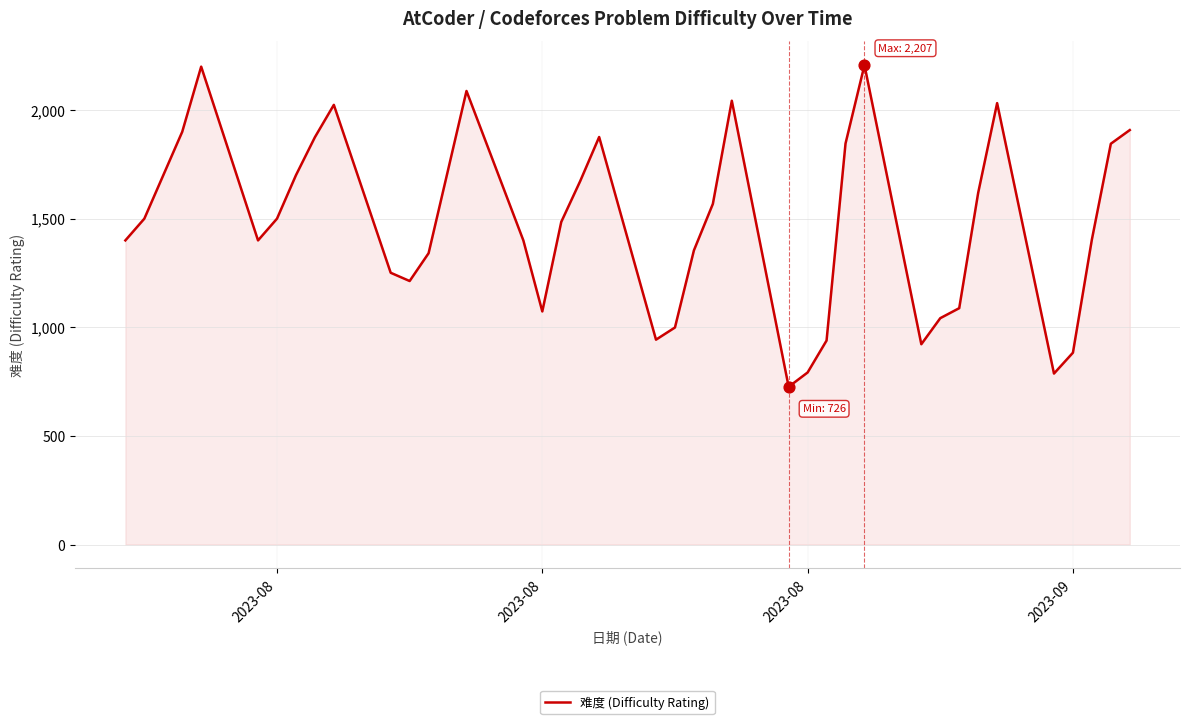

What is the difference between the maximum and minimum values?

1481